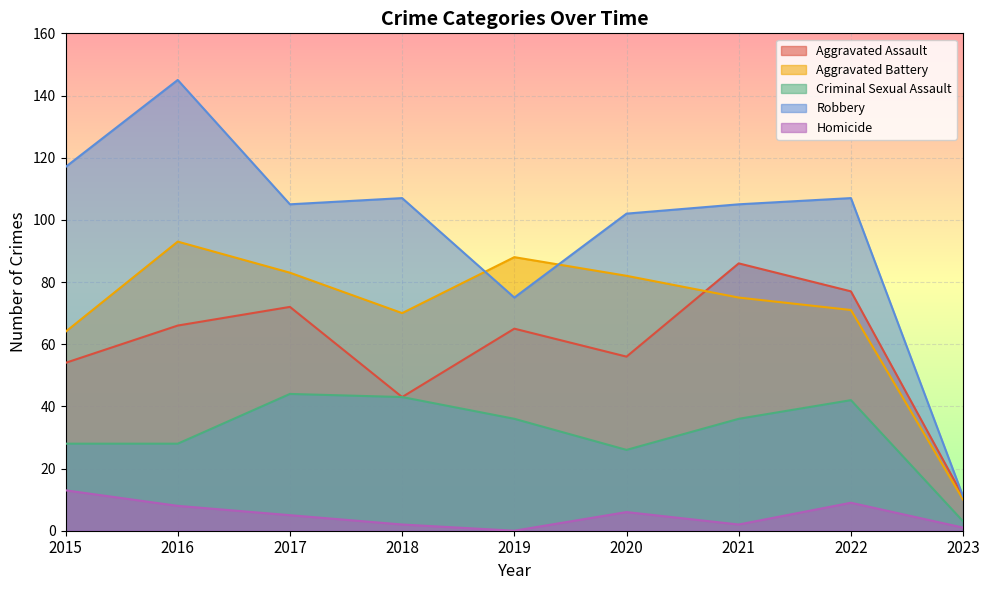

Reading right to left, list all the values displayed in this chart.

Aggravated Assault: 2023=11	2022=77	2021=86	2020=56	2019=65	2018=43	2017=72	2016=66	2015=54
Aggravated Battery: 2023=10	2022=71	2021=75	2020=82	2019=88	2018=70	2017=83	2016=93	2015=64
Criminal Sexual Assault: 2023=3	2022=42	2021=36	2020=26	2019=36	2018=43	2017=44	2016=28	2015=28
Robbery: 2023=11	2022=107	2021=105	2020=102	2019=75	2018=107	2017=105	2016=145	2015=117
Homicide: 2023=1	2022=9	2021=2	2020=6	2019=0	2018=2	2017=5	2016=8	2015=13